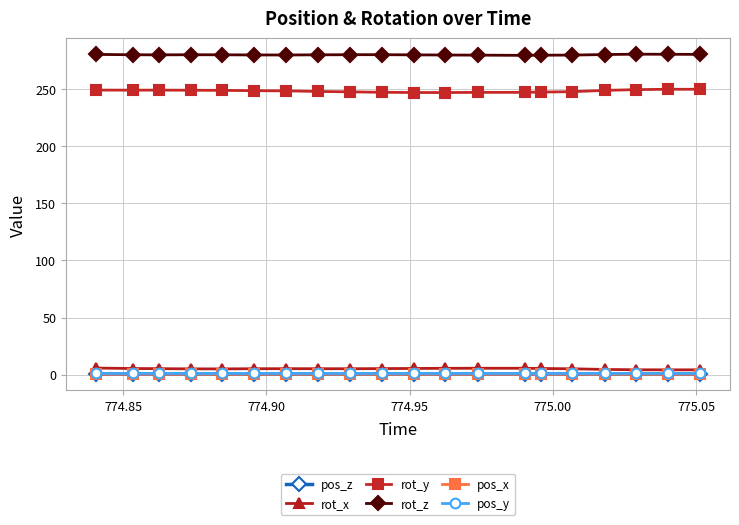

What are all the series names shown in the legend?

pos_z, rot_x, rot_y, rot_z, pos_x, pos_y